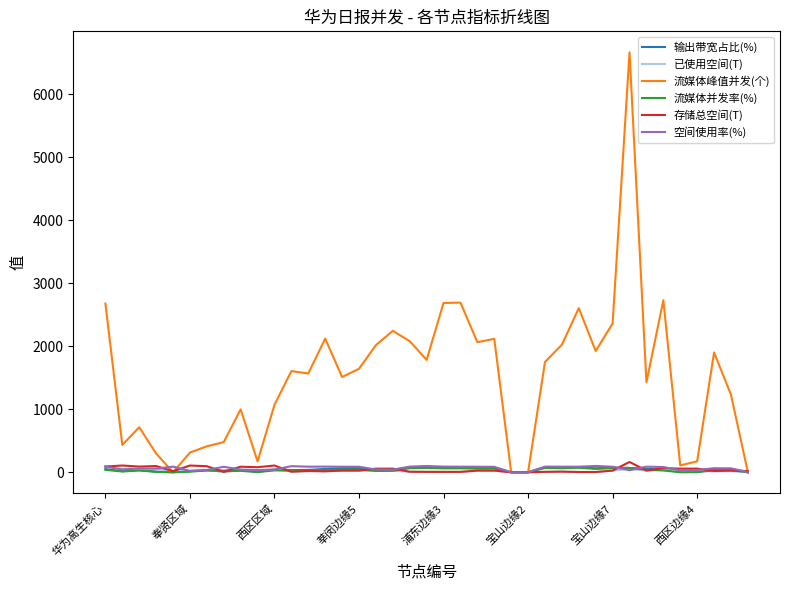

Which series has the widest spread of values?

流媒体峰值并发(个)